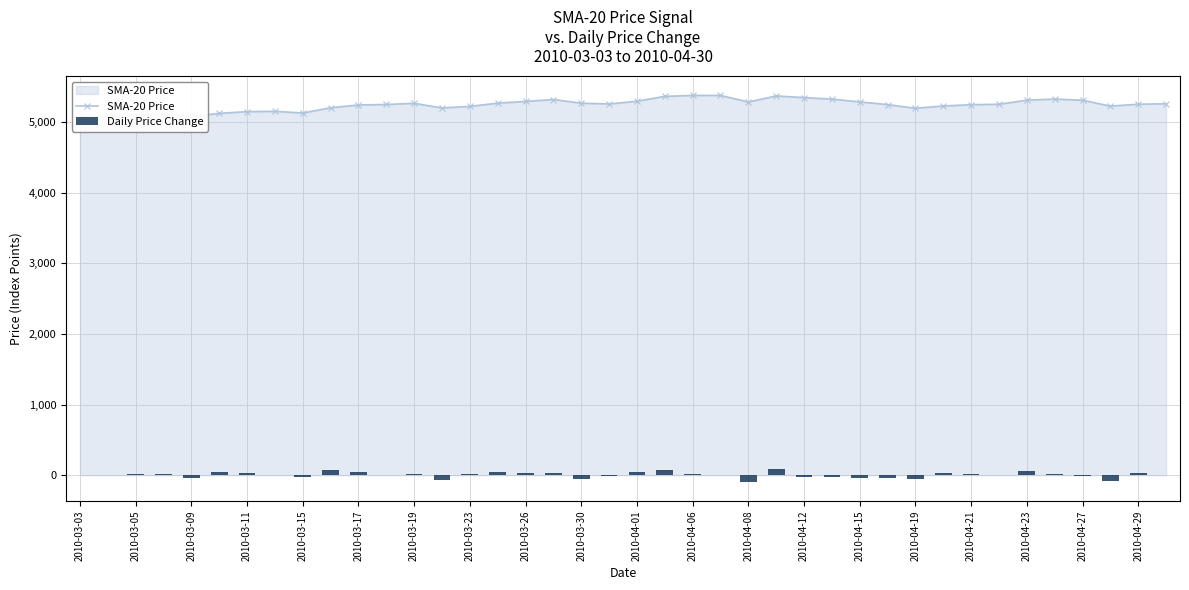

What is the difference between the highest and lowest values at 2010-04-23?

5252.5